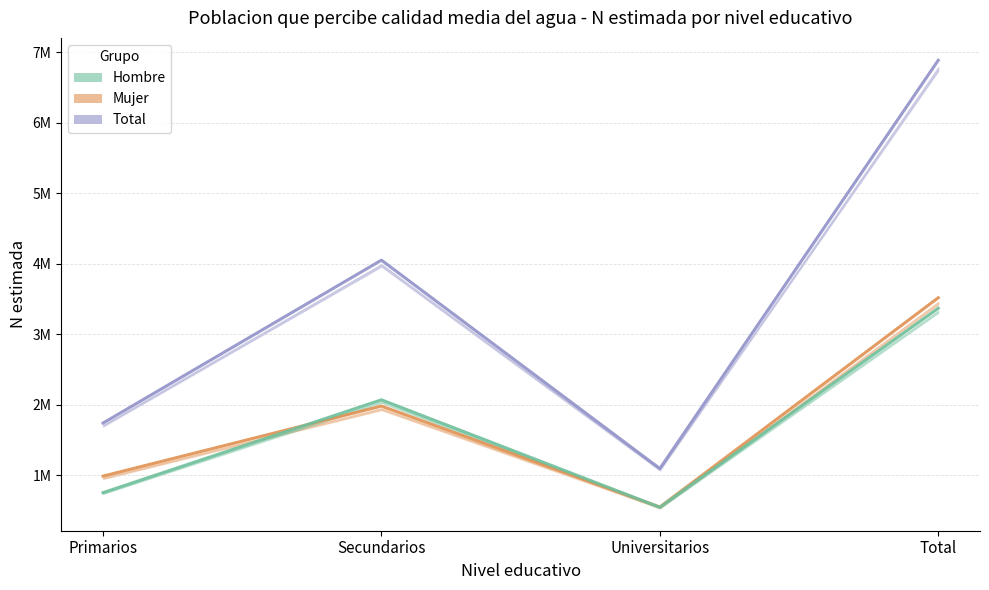

Reading left to right, list all the values displayed in this chart.

Total: 1740352	4051493	1095128	6886973
Mujer: 987485	1981446	549140	3518071
Hombre: 752867	2070047	545988	3368902